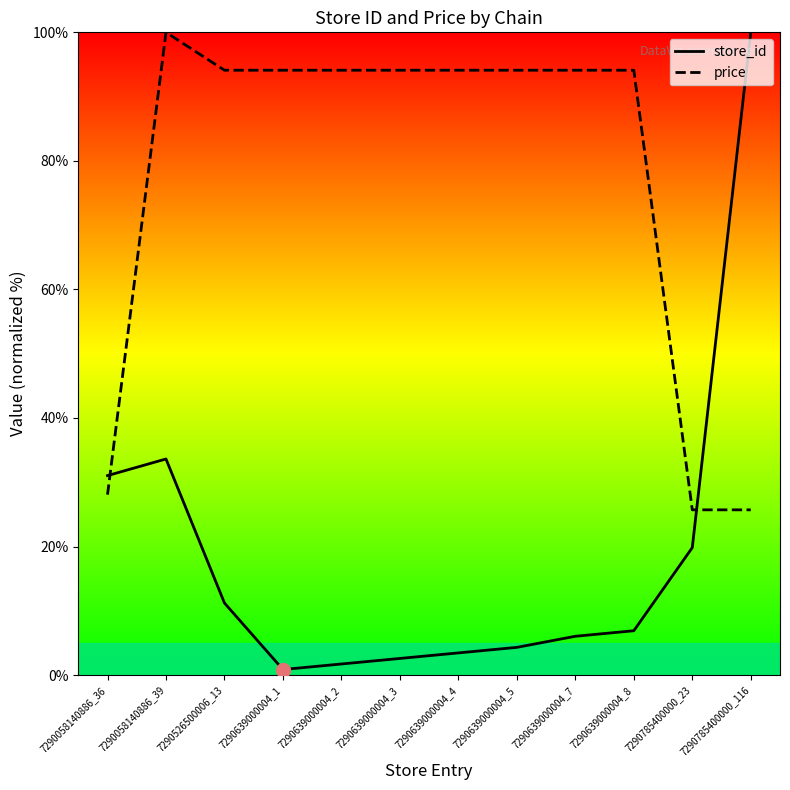

Reading right to left, list all the values displayed in this chart.

store_id: 7290785400000_116=100.0	7290785400000_23=19.8	7290639000004_8=6.9	7290639000004_7=6.0	7290639000004_5=4.3	7290639000004_4=3.4	7290639000004_3=2.6	7290639000004_2=1.7	7290639000004_1=0.9	7290526500006_13=11.2	7290058140886_39=33.6	7290058140886_36=31.0
price: 7290785400000_116=25.7	7290785400000_23=25.7	7290639000004_8=94.1	7290639000004_7=94.1	7290639000004_5=94.1	7290639000004_4=94.1	7290639000004_3=94.1	7290639000004_2=94.1	7290639000004_1=94.1	7290526500006_13=94.1	7290058140886_39=100.0	7290058140886_36=28.1